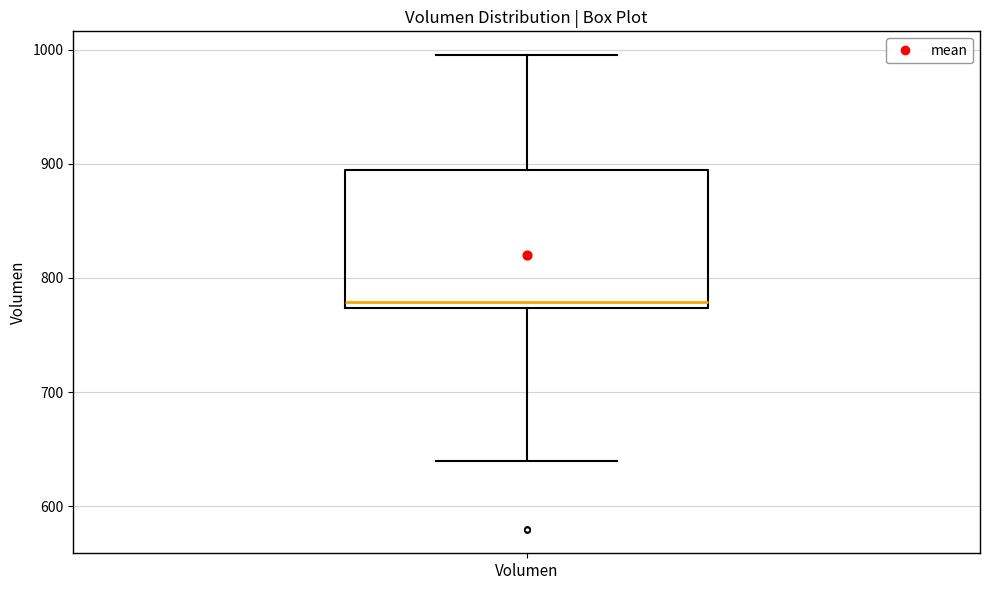

Read this box plot against the y-axis: the position of the median line, the range covered by the box, and the ends of both whiskers. The values are not printed on the chart, so give them approximately, as read against the axis.

median 780, box 770 to 890, whiskers 640 to 1000